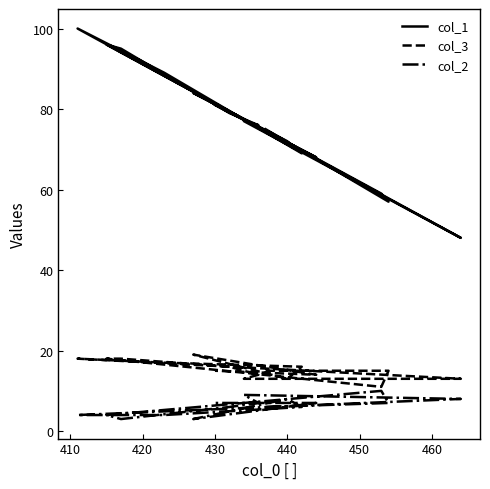

List the series in order of their peak value, highest first.

col_1, col_3, col_2